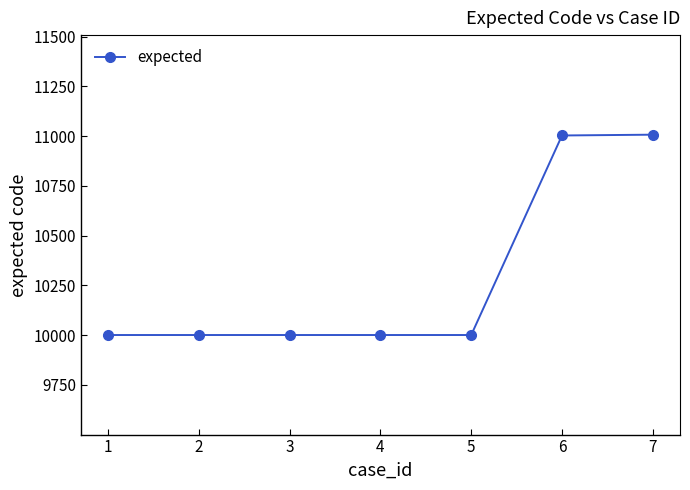

What value does the data have at 4, to the nearest 10?

10000